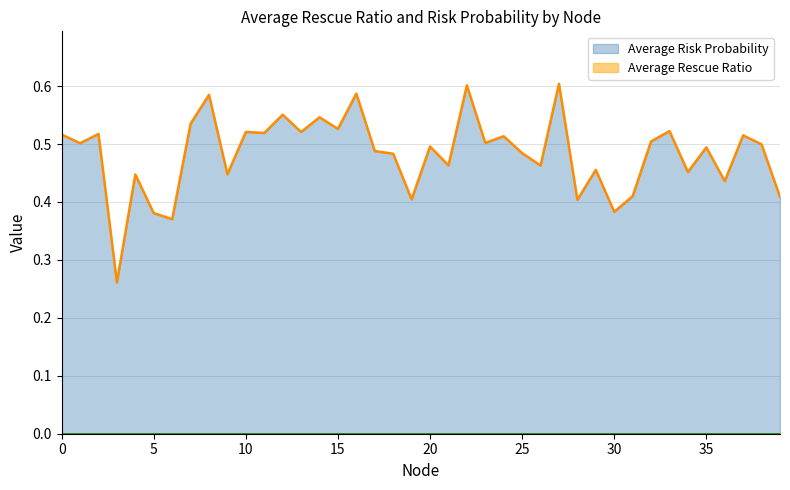

Count the values in the range 0 to 1.

40